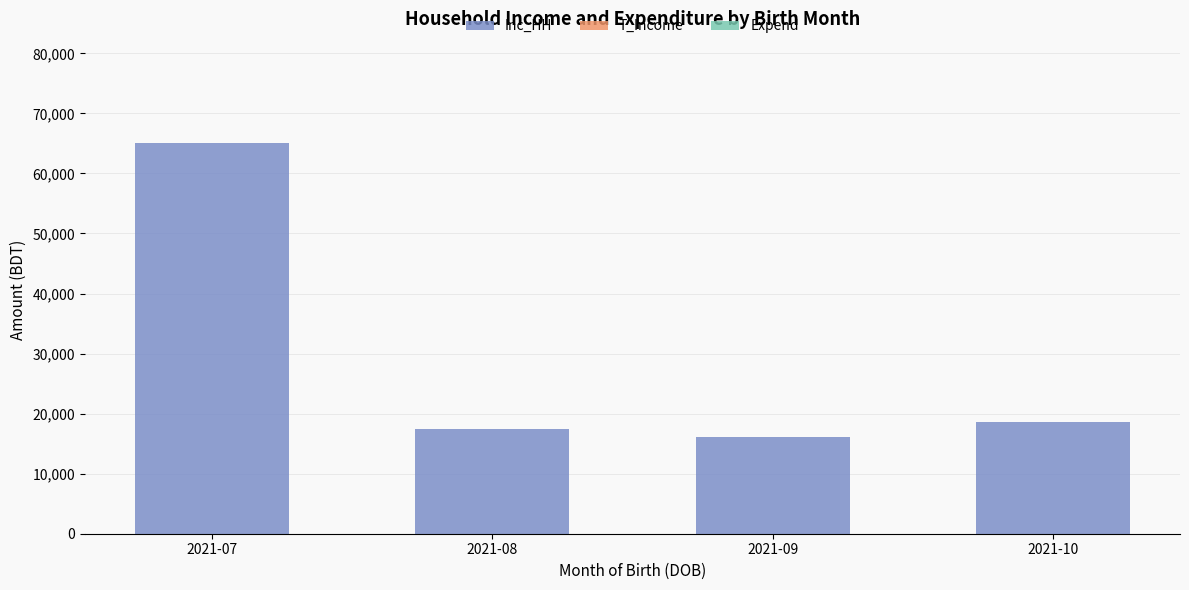

Between 2021-07 and 2021-08, which is larger?

2021-07